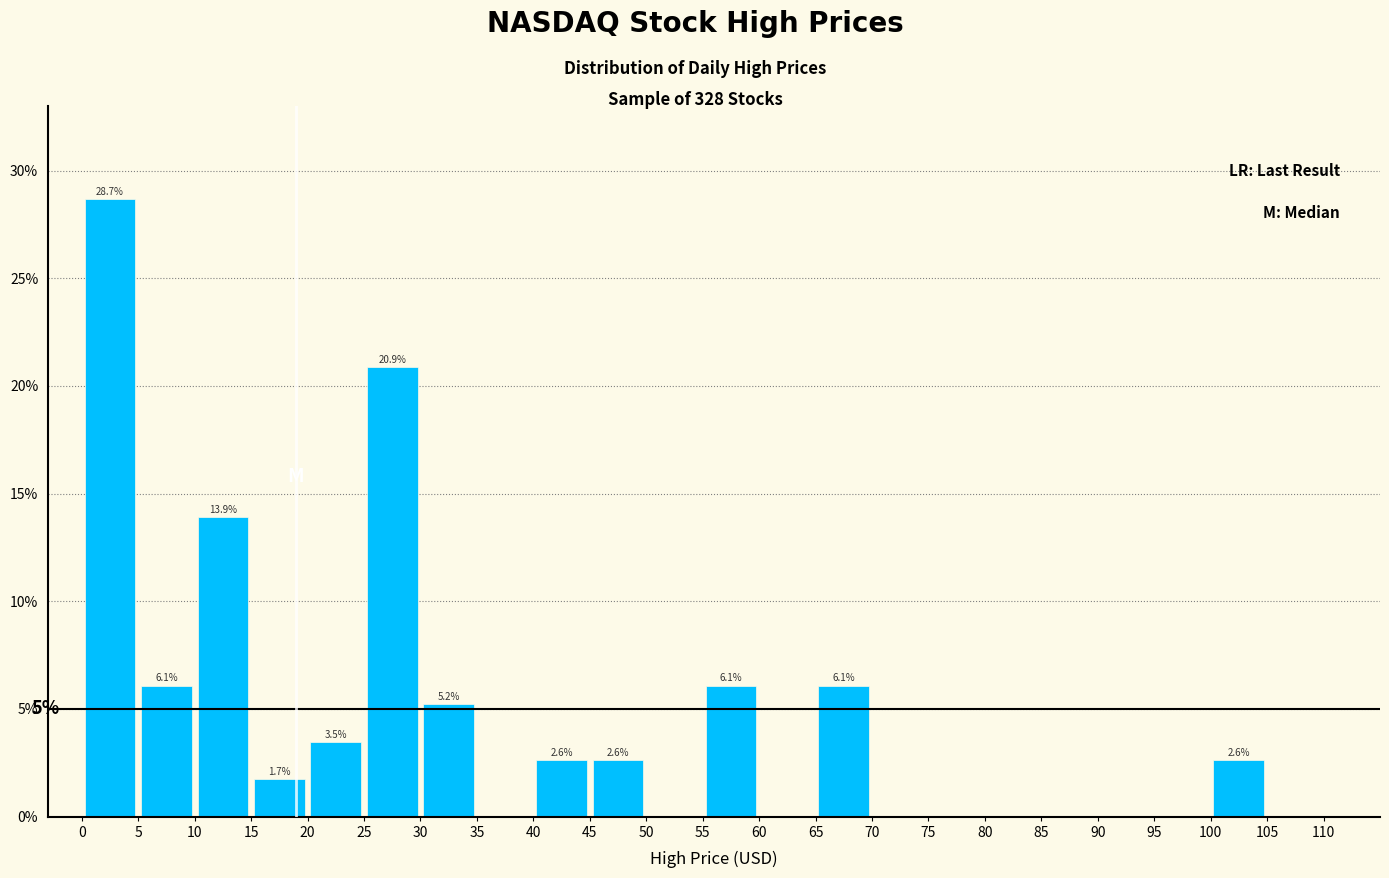

Which range on the x-axis has the tallest bar?

0 to 5